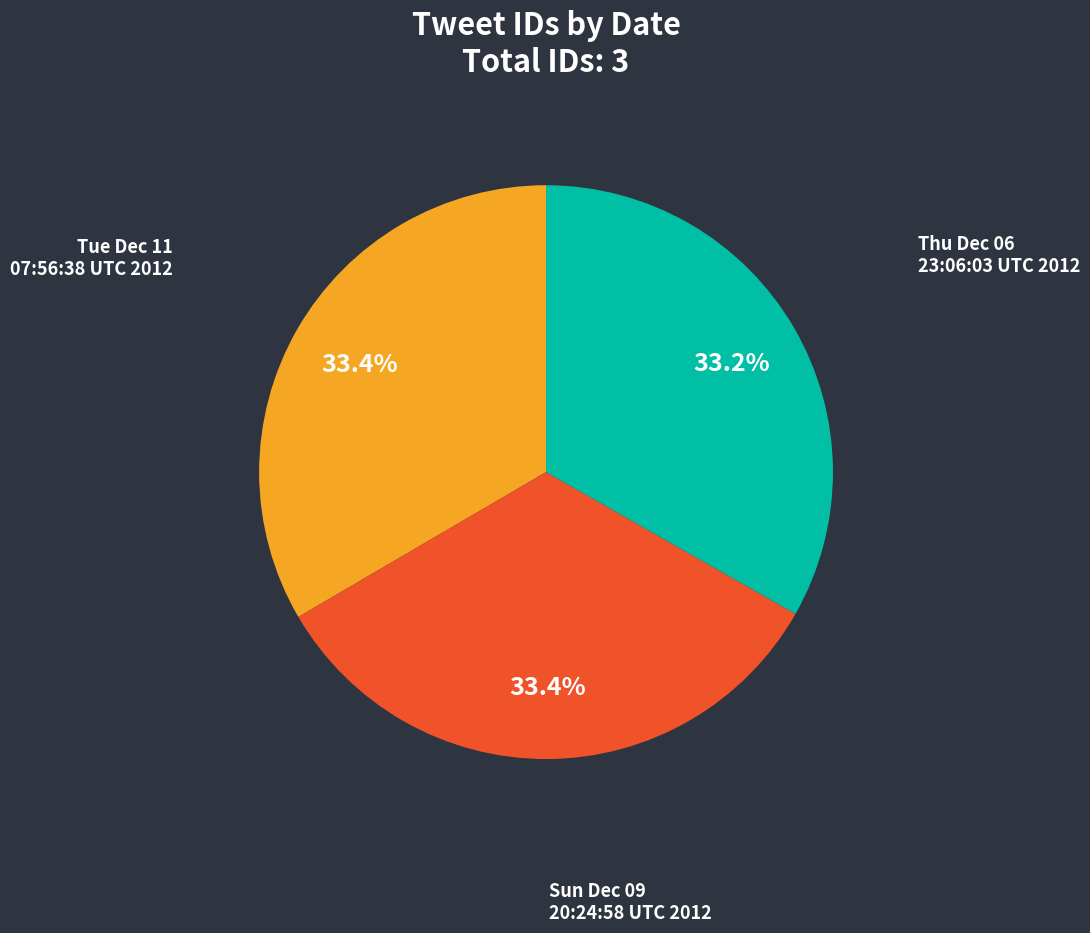

What is the ratio of the value at Tue Dec 11 07:56:38 UTC 2012 to the value at Sun Dec 09 20:24:58 UTC 2012?

1.0